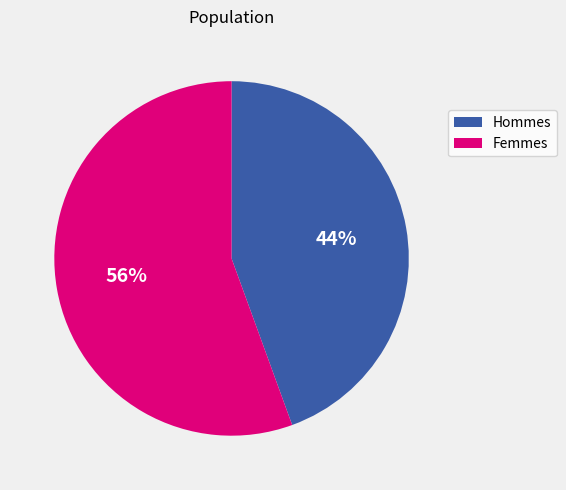

Does any single category account for the majority?

Yes